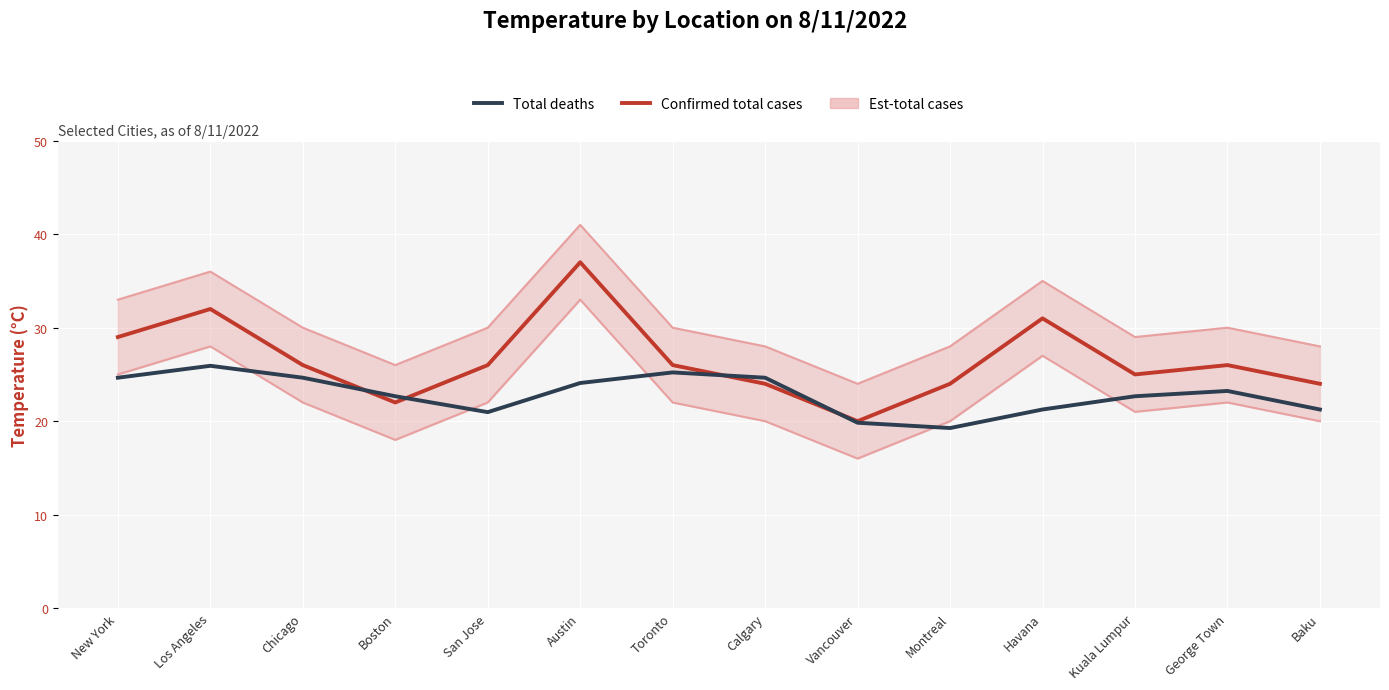

What is the maximum value shown in the chart?

37.0